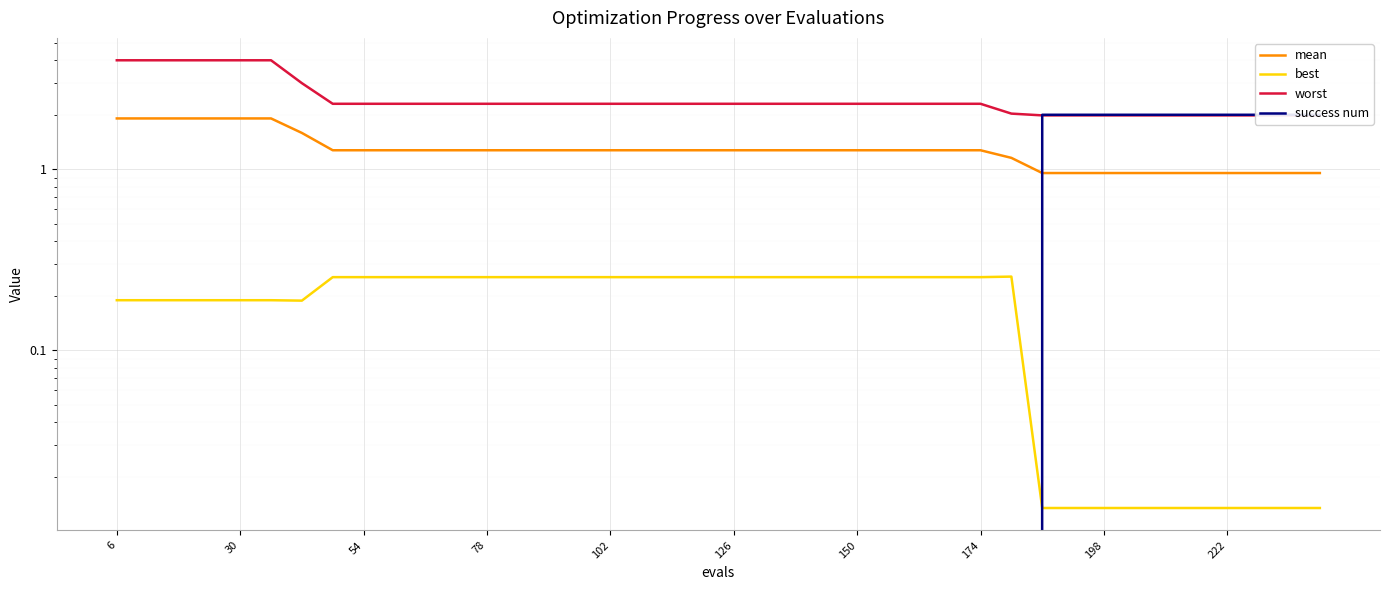

Does the chart display data point markers on the line(s)?

No